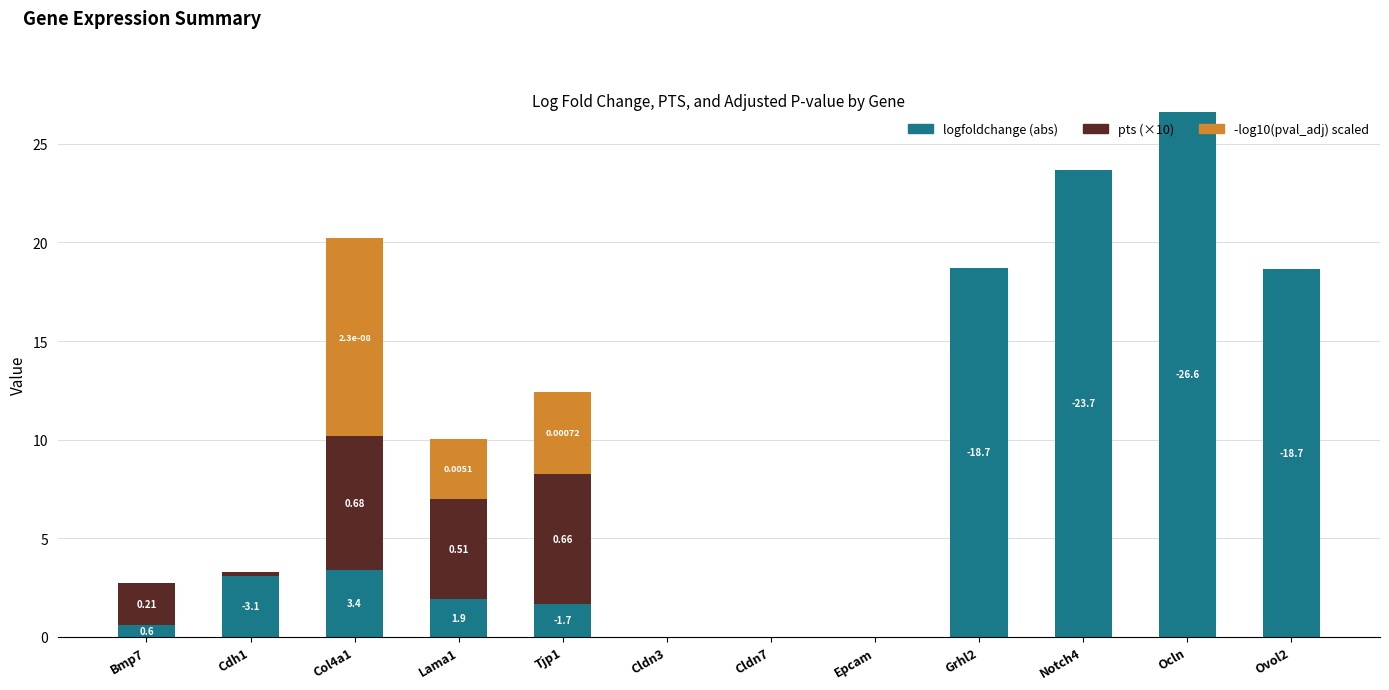

List the series in order of their peak value, lowest first.

pts (×10), -log10(pval_adj) scaled, logfoldchange (abs)